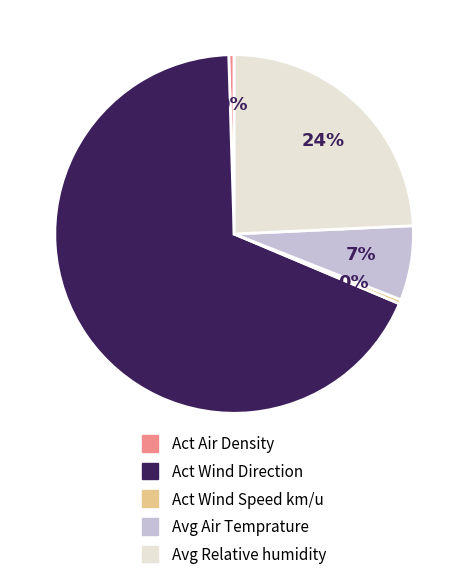

Is there a majority slice in this chart?

Yes